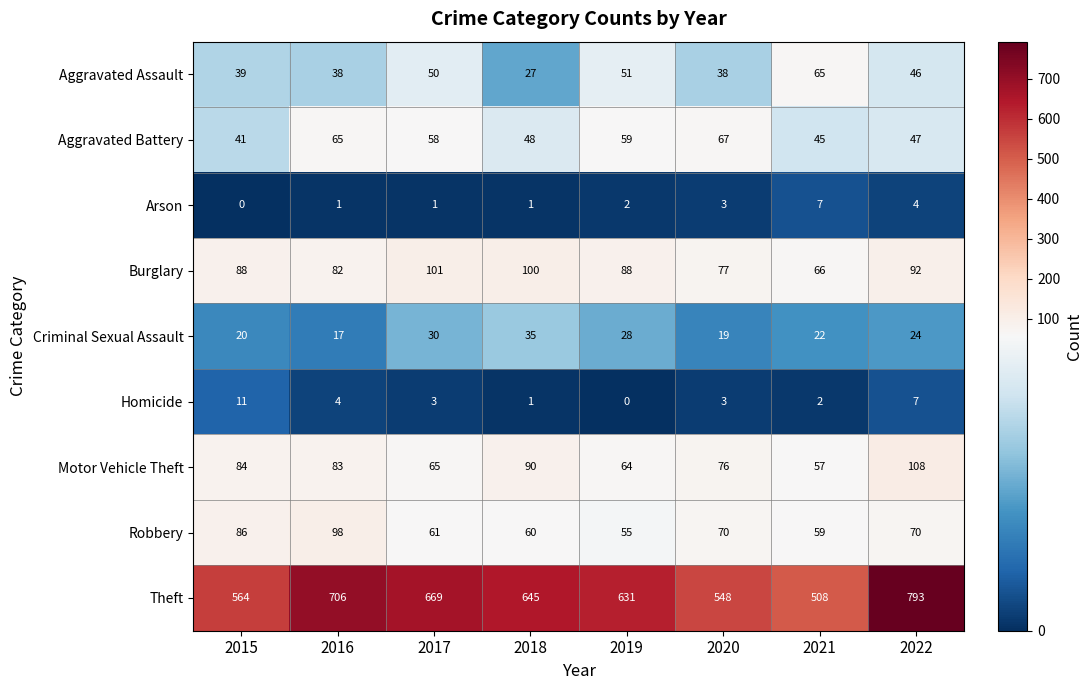

List the labels in order of Aggravated Battery value, largest first.

2020, 2016, 2019, 2017, 2018, 2022, 2021, 2015